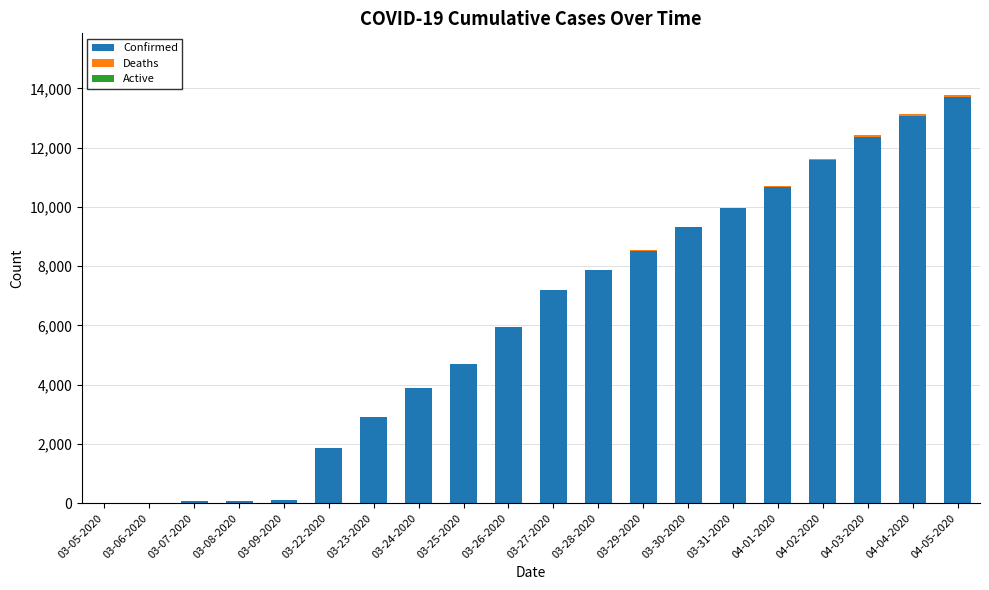

What is the maximum value for Confirmed?

13723